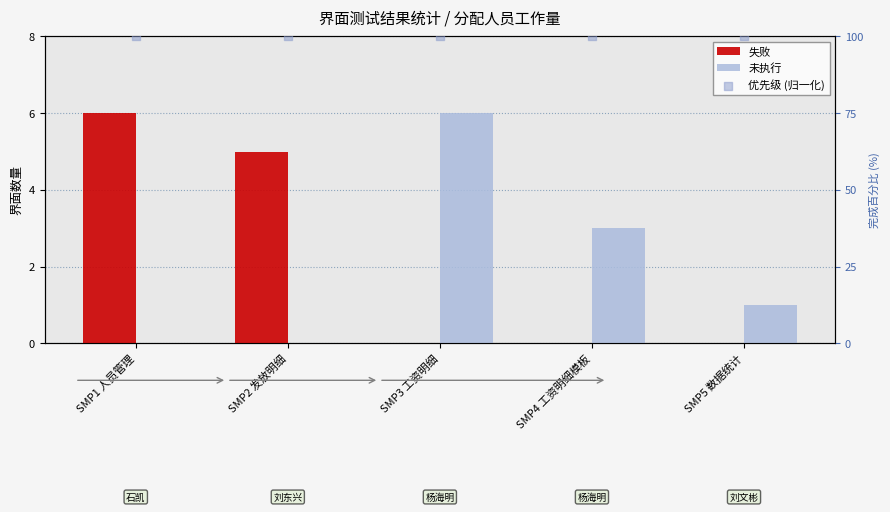

Which series contains the highest Y value?

优先级 (归一化)